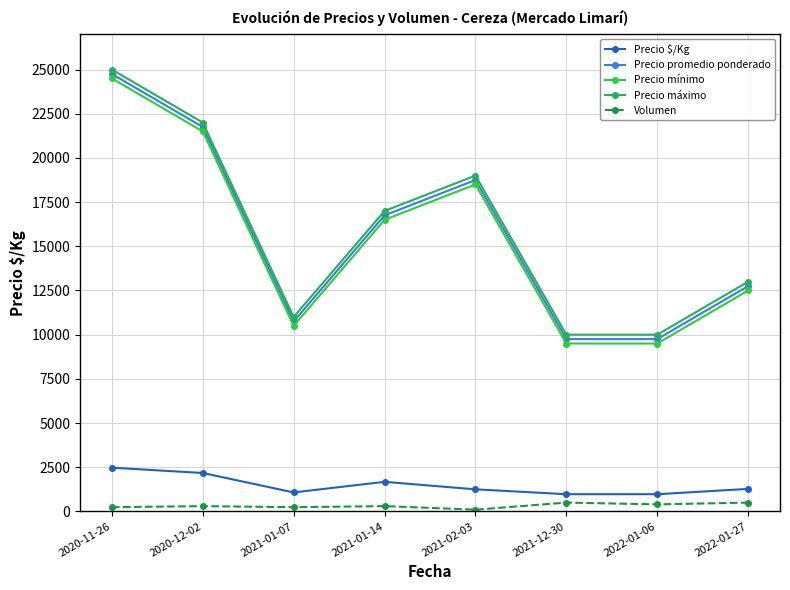

True or false: Volumen and Precio mínimo cross at least once.

False